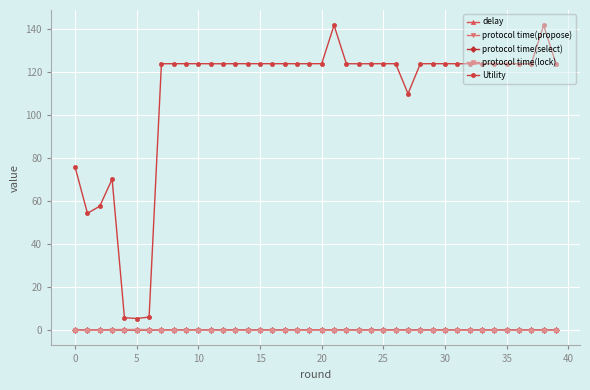

Which series has the largest total across all categories?

Utility